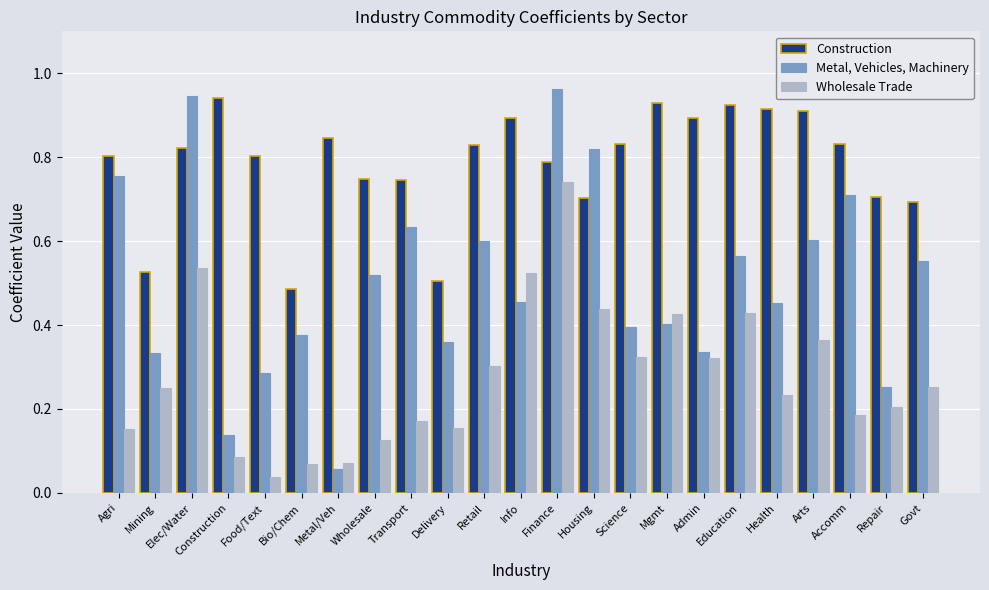

True or false: Metal, Vehicles, Machinery has a value of 0.8 at Transport.

False